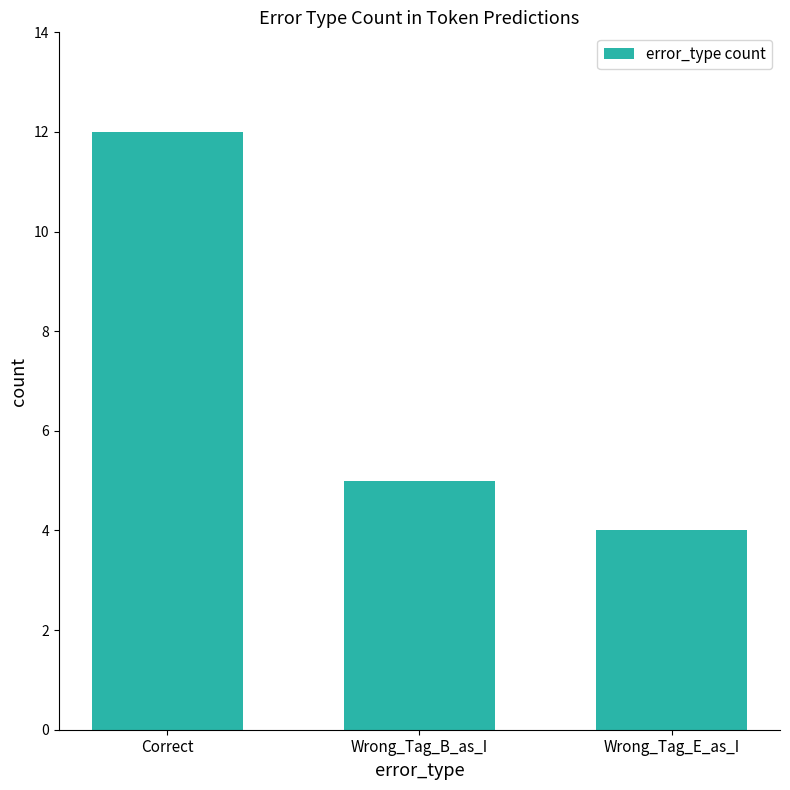

What is the sum of the values at Wrong_Tag_B_as_I and Correct?

17